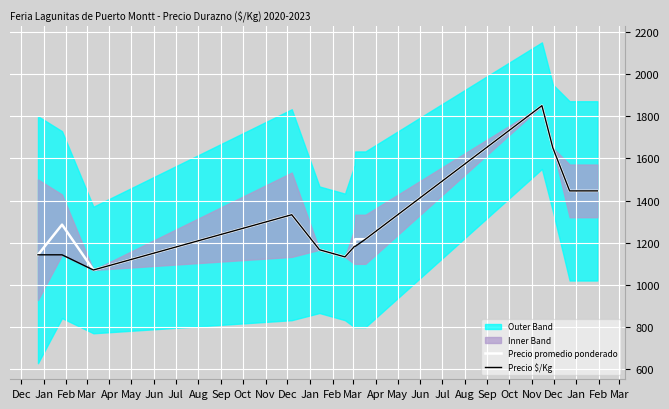

What is the highest value of the Precio promedio ponderado series?

1850